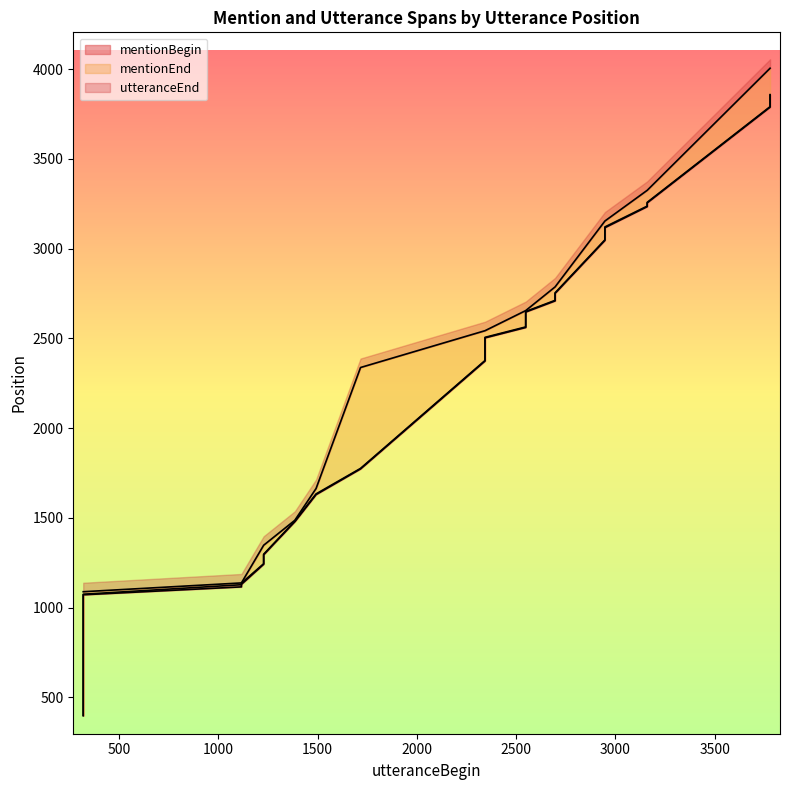

Reading right to left, what are all the values shown in this chart?

mentionBegin: 3855	3788	3255	3234	3117	3046	2751	2709	2647	2630	2582	2570	2561	2503	2431	2374	1773	1630	1479	1295	1242	1130	1116	1072	1045	1019	992	971	895	872	807	784	761	629	595	470	446	417	402	398
mentionEnd: 3858	3791	3258	3237	3121	3049	2754	2712	2650	2633	2585	2573	2564	2506	2434	2377	1776	1634	1482	1298	1245	1137	1128	1075	1048	1023	995	974	900	875	811	788	765	634	598	476	450	420	406	401
utteranceEnd: 4005	4005	3325	3325	3154	3154	2787	2787	2655	2655	2655	2655	2655	2543	2543	2543	2338	1664	1487	1348	1348	1138	1138	1089	1089	1089	1089	1089	1089	1089	1089	1089	1089	1089	1089	1089	1089	1089	1089	1089